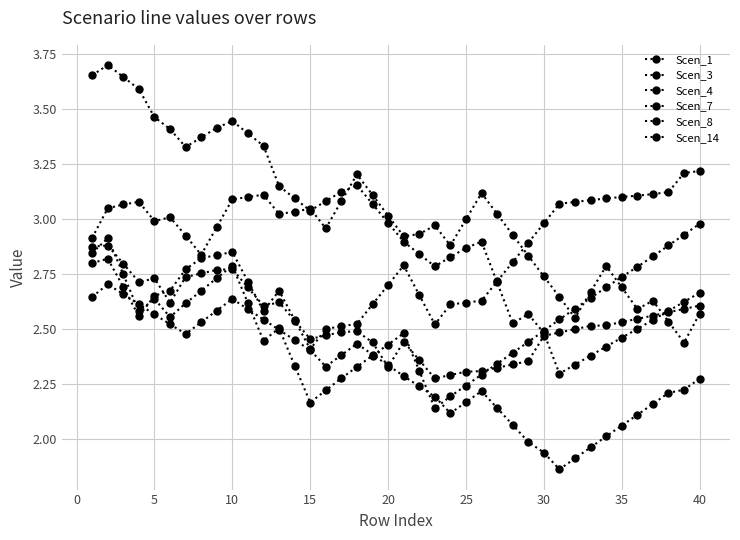

After their last crossing, which series has the higher values: Scen_1 or Scen_8?

Scen_8